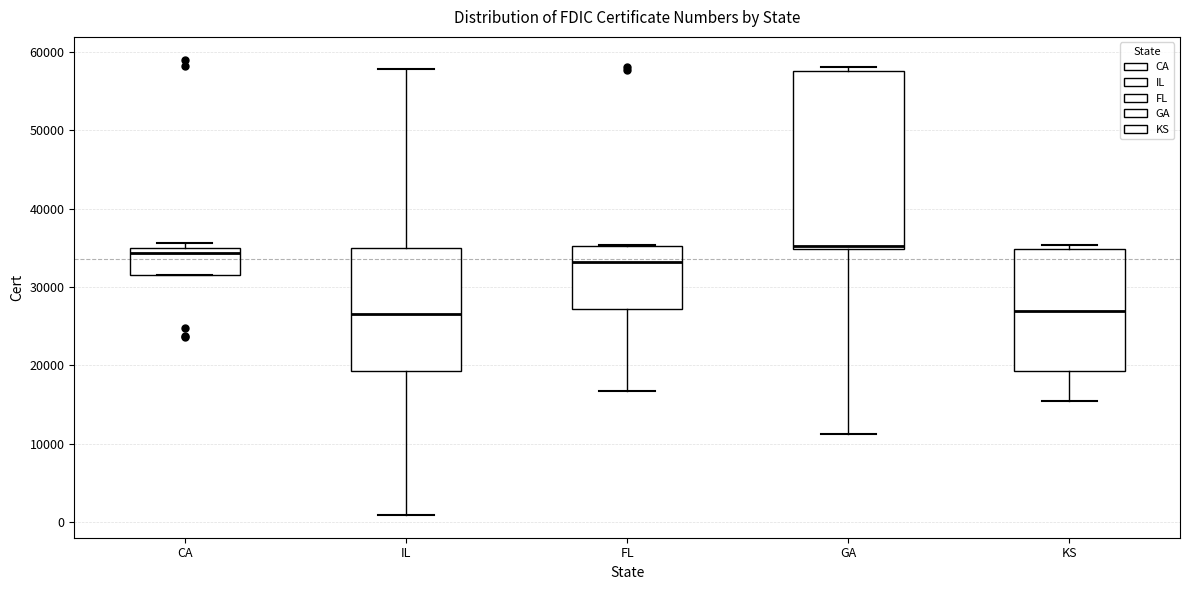

Comparing the boxes themselves (not the whiskers), which one is the tallest?

GA